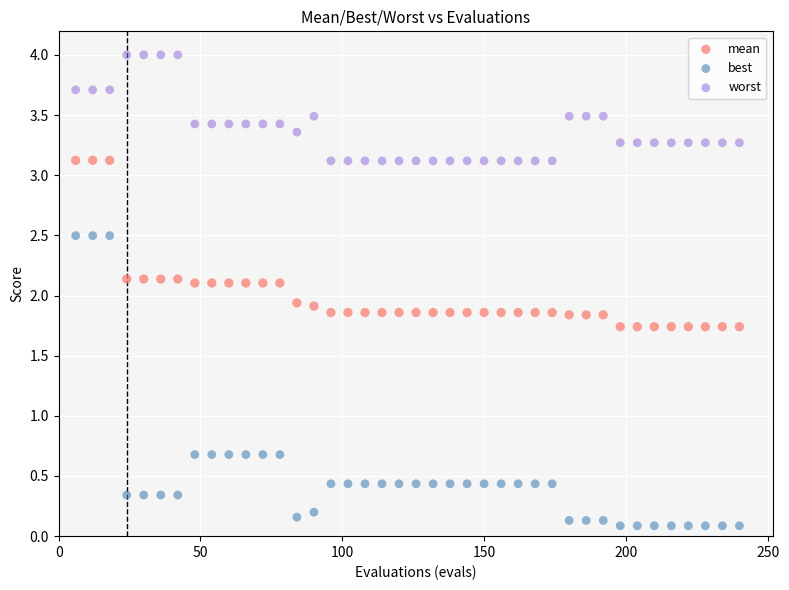

Which series contains the lowest Y value?

best